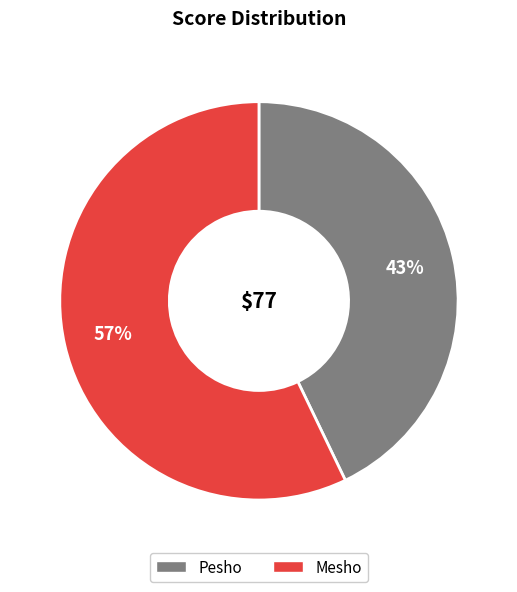

Which slice represents more than half of the pie?

Mesho